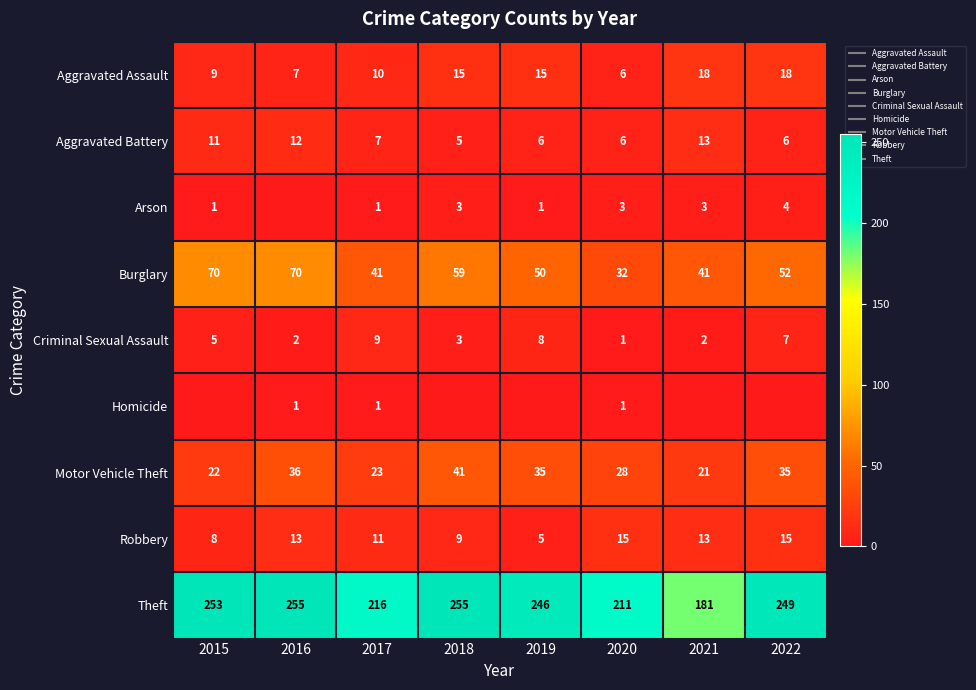

What is the average value of the Motor Vehicle Theft series?

30